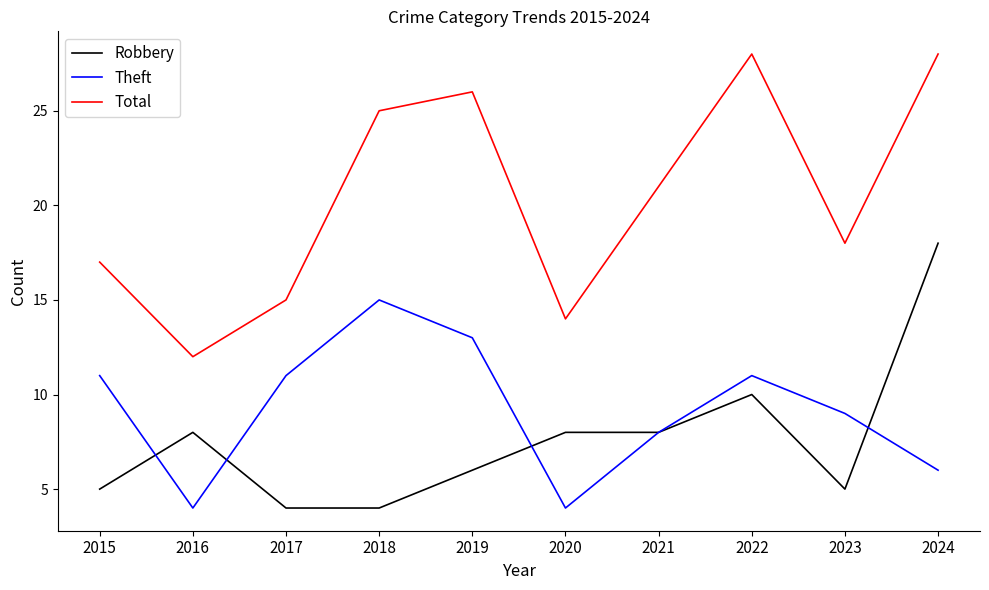

Where does the Total series first go above 21?

2018